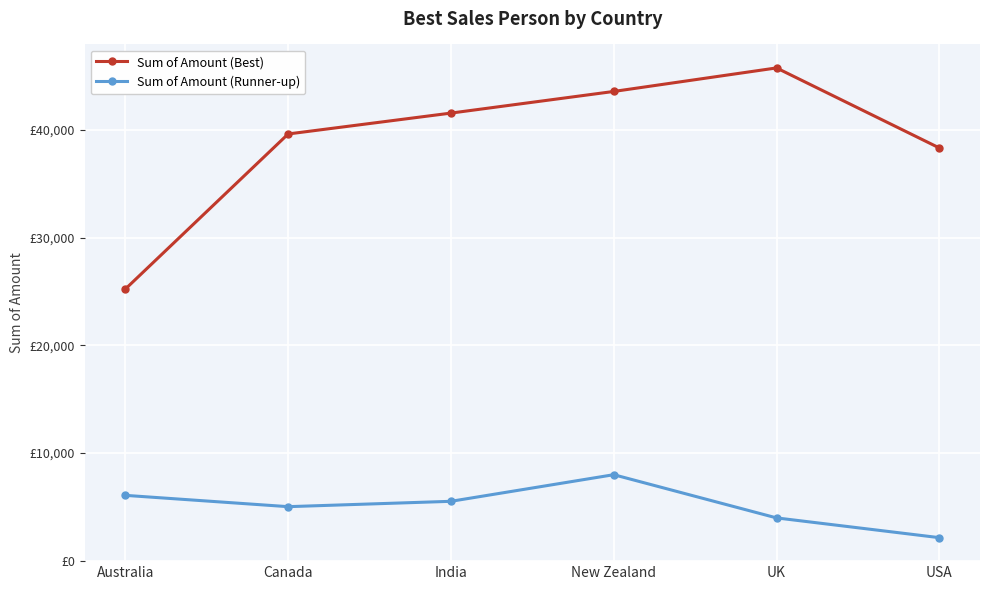

Reading left to right, list all the values displayed in this chart.

Sum of Amount (Best): 25221	39620	41559	43568	45752	38325
Sum of Amount (Runner-up): 6069	5019	5516	7987	3976	2142